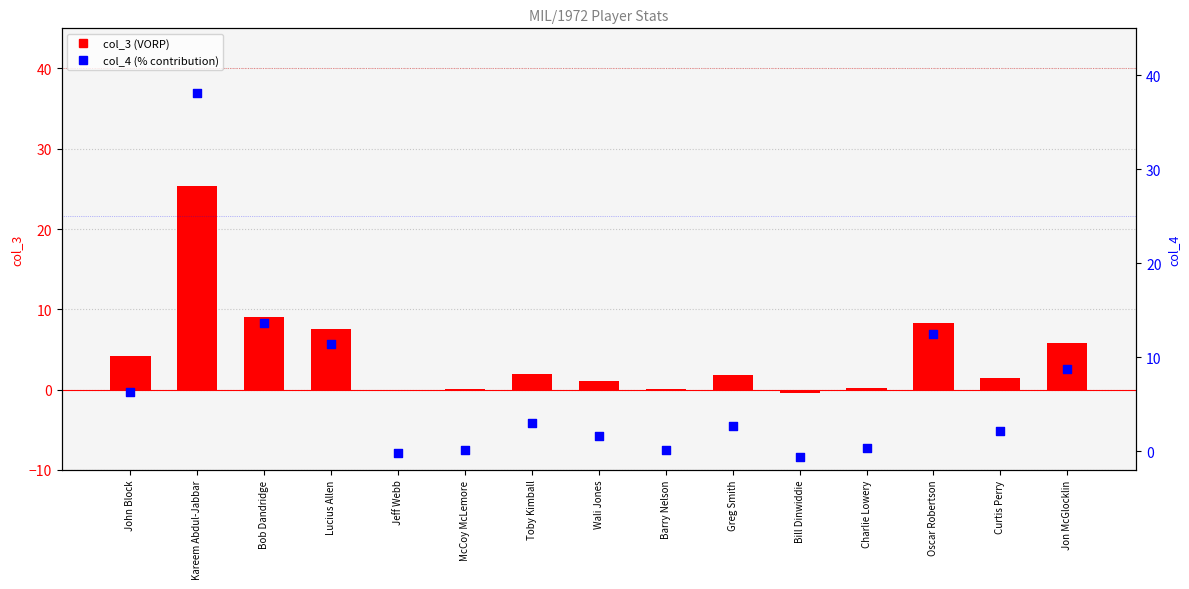

Which series contains the lowest Y value?

col_4 (% contribution)